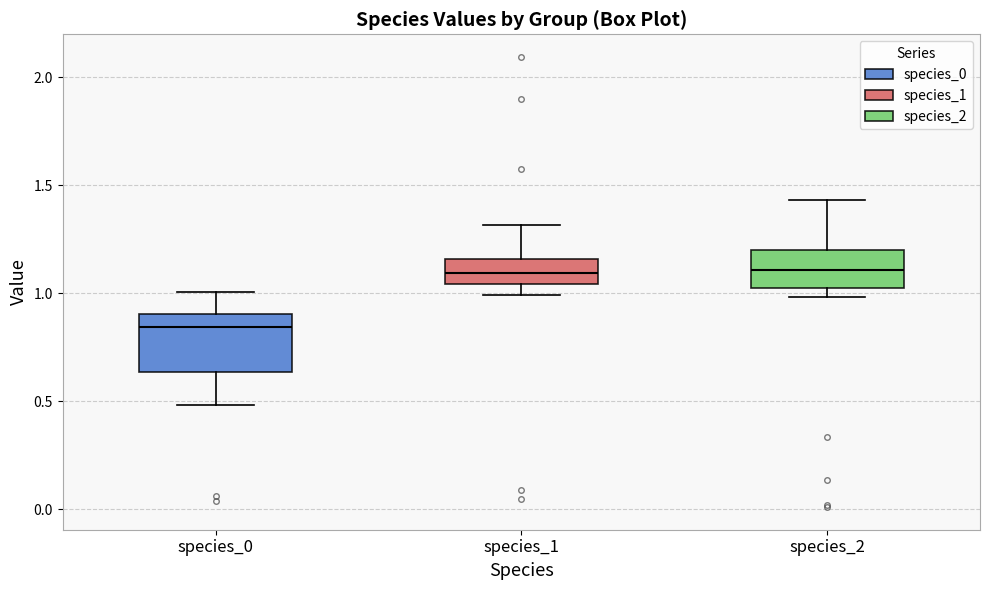

Reading left to right, read every box against the y-axis: the position of its median line, the range the box covers, and the ends of its whiskers. The values are not printed on the chart, so give them approximately, as read against the axis.

species_0: median 0.85, box 0.65 to 0.90, whiskers 0.50 to 1.00
species_1: median 1.10, box 1.05 to 1.15, whiskers 1.00 to 1.30
species_2: median 1.10, box 1.05 to 1.20, whiskers 1.00 to 1.45